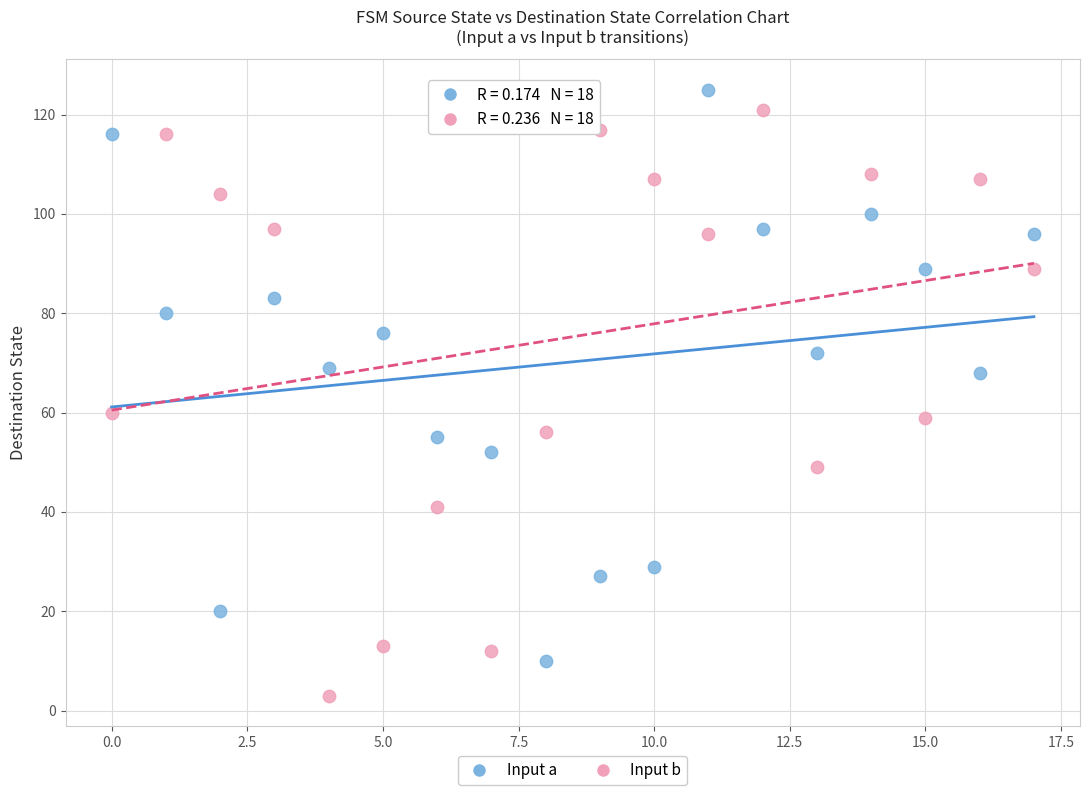

Across all data points, what is the range of Y values (max minus min)?

122